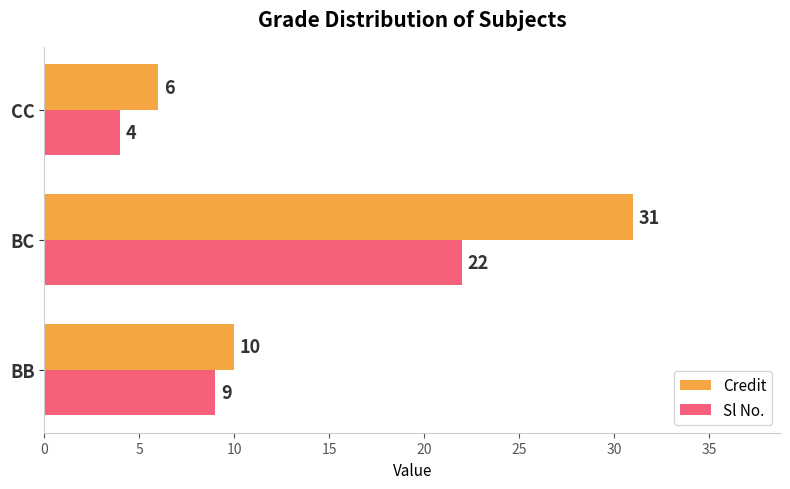

Rank the series by their maximum value, from lowest to highest.

Sl No., Credit